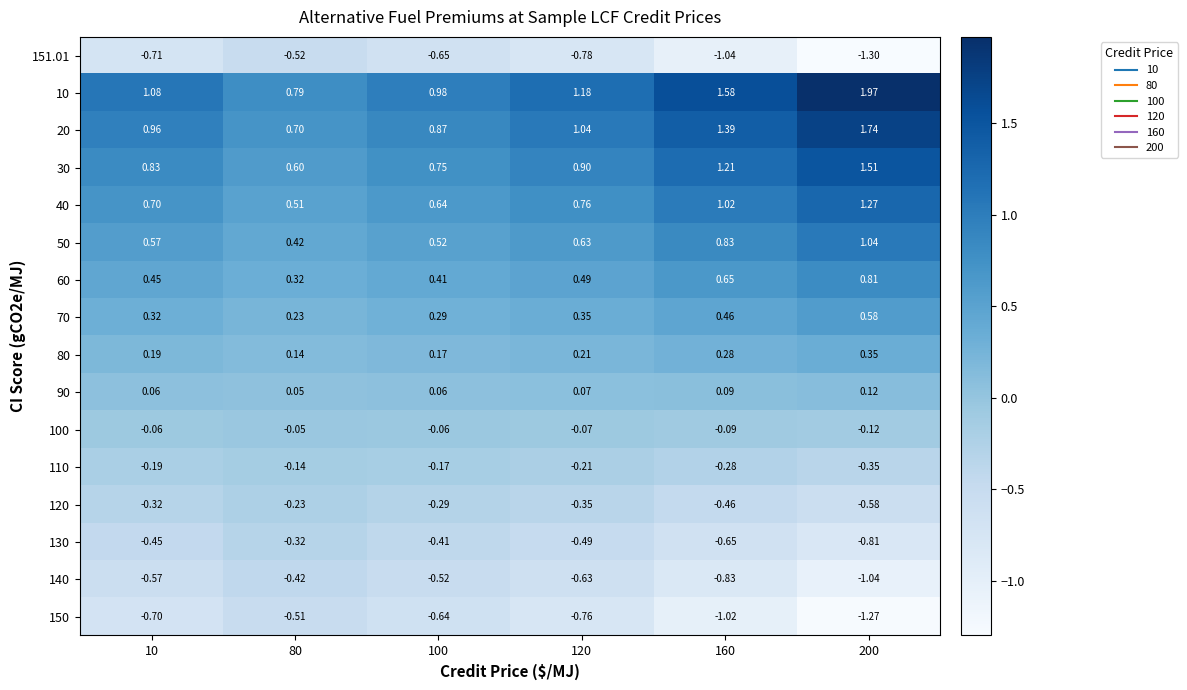

How many categories are shown in the chart?

6